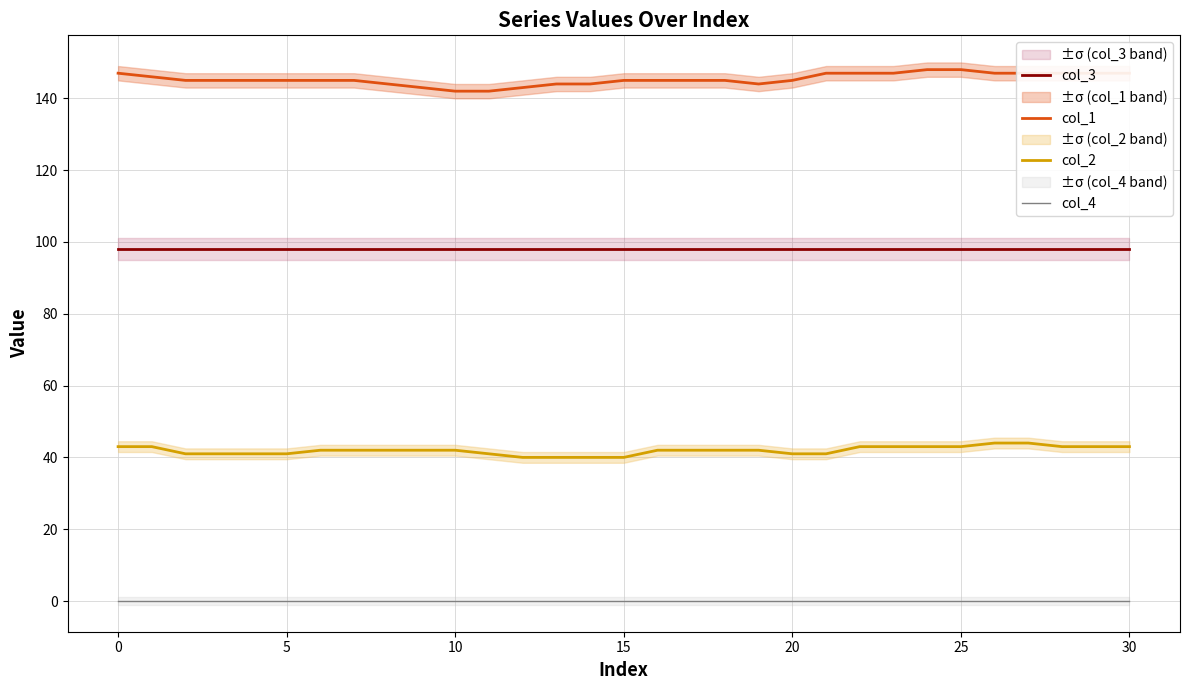

The value of col_1 at 20 is 145. True or false?

True